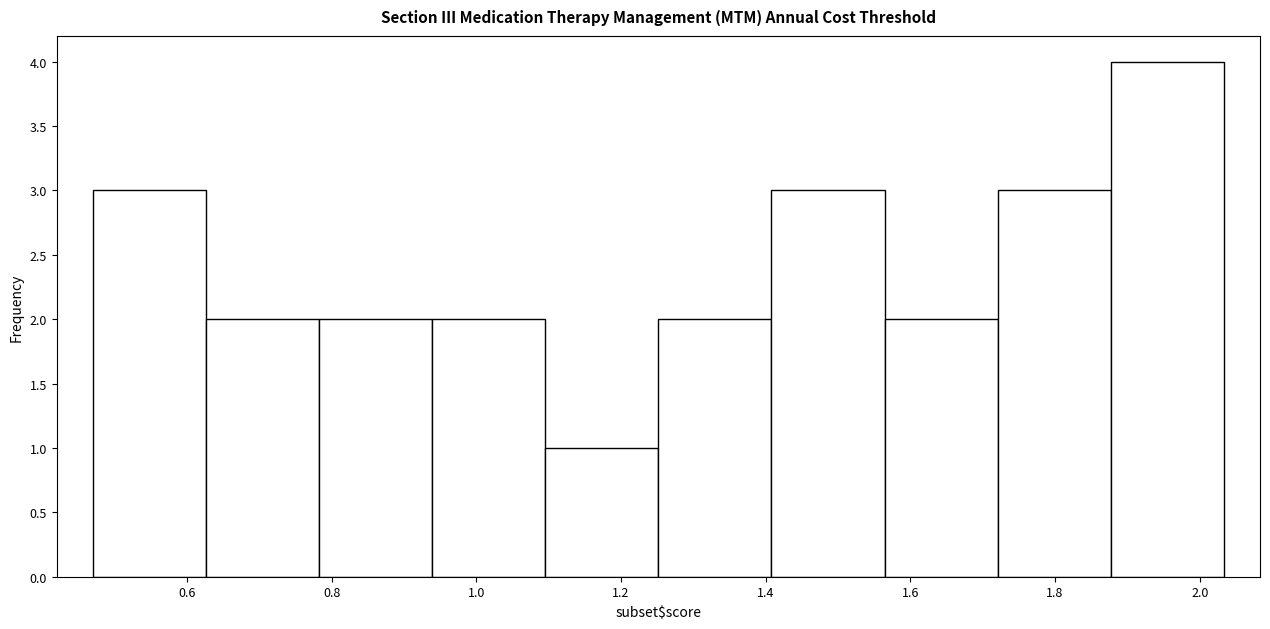

Over which range of the x-axis is the bar tallest?

1.88 to 2.04